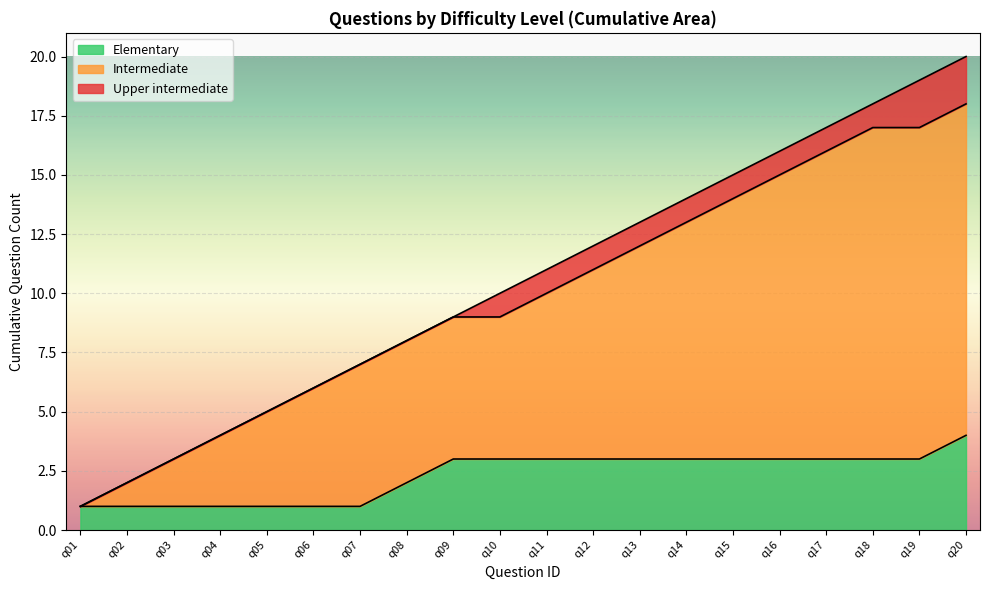

Reading right to left, what are all the values shown in this chart?

q20=20	q19=19	q18=18	q17=17	q16=16	q15=15	q14=14	q13=13	q12=12	q11=11	q10=10	q09=9	q08=8	q07=7	q06=6	q05=5	q04=4	q03=3	q02=2	q01=1